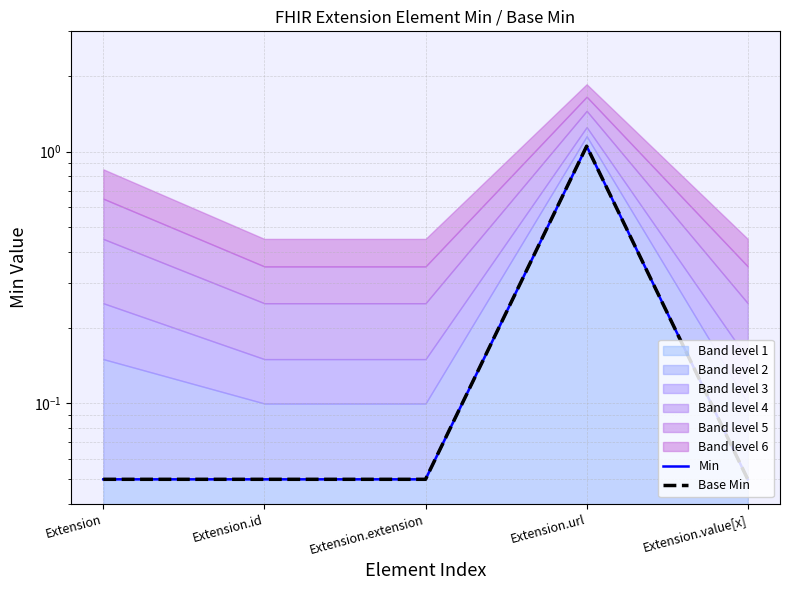

True or false: Min and Base Min cross at least once.

False